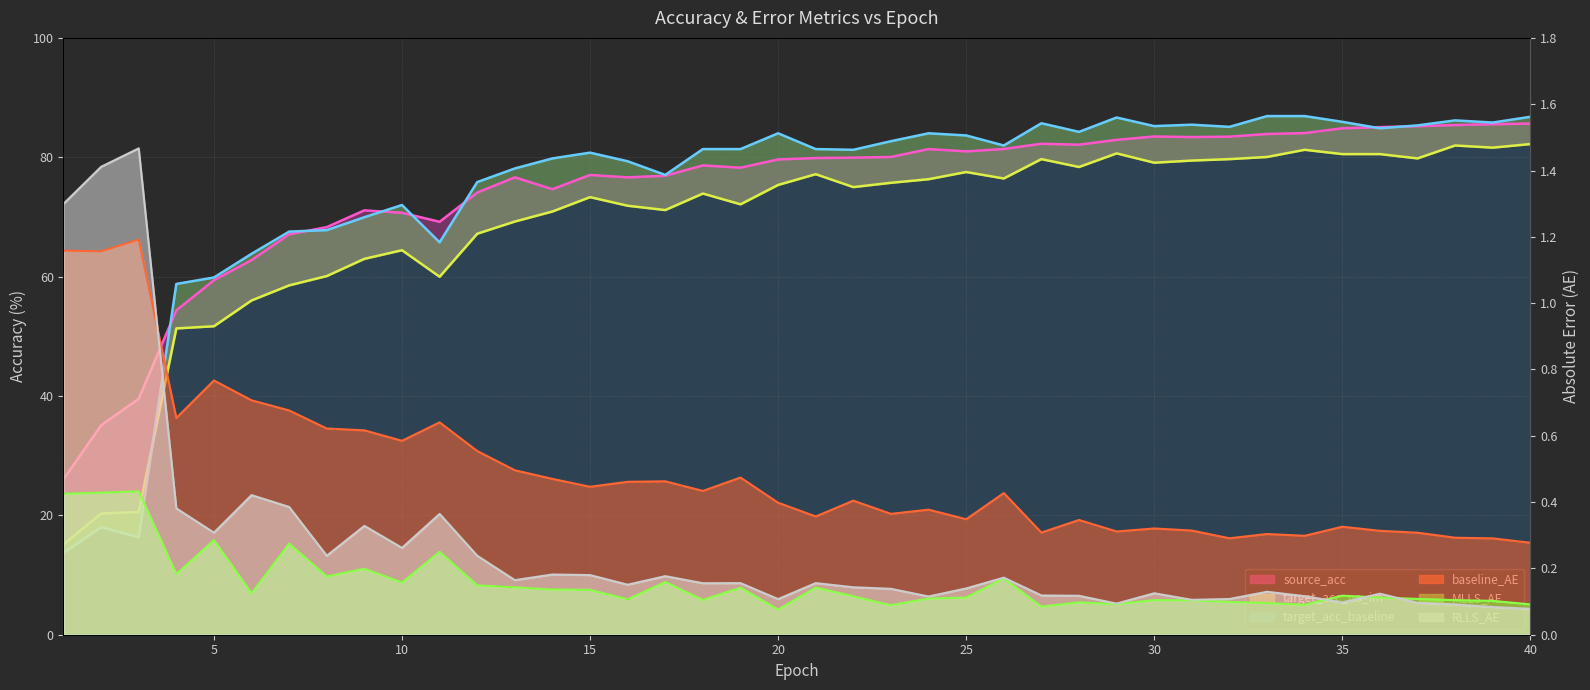

Rank the series by their maximum value, from highest to lowest.

target_acc_baseline, source_acc, target_acc_no_im, RLLS_AE, baseline_AE, MLLS_AE